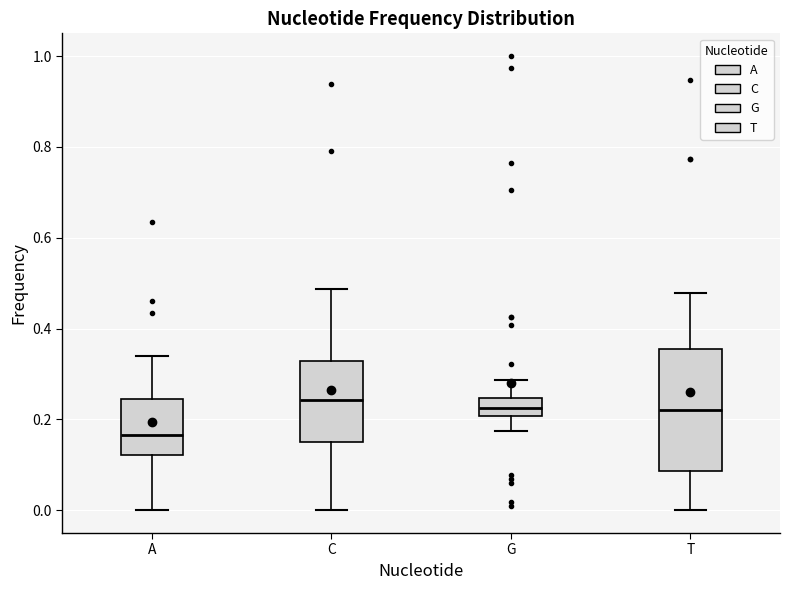

Which box has the lowest median line?

A